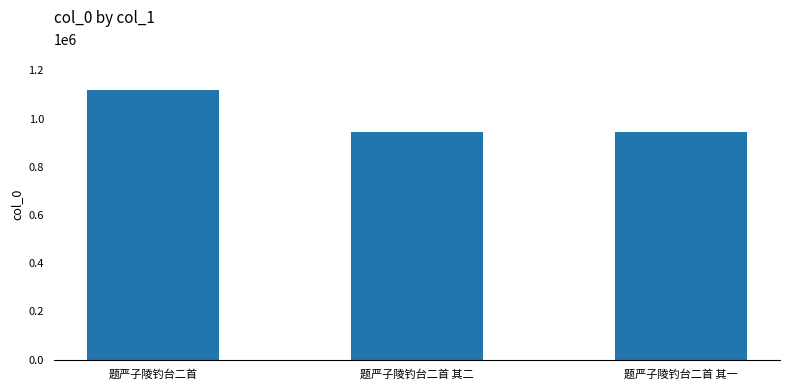

What is the difference between the second highest and minimum values?

1